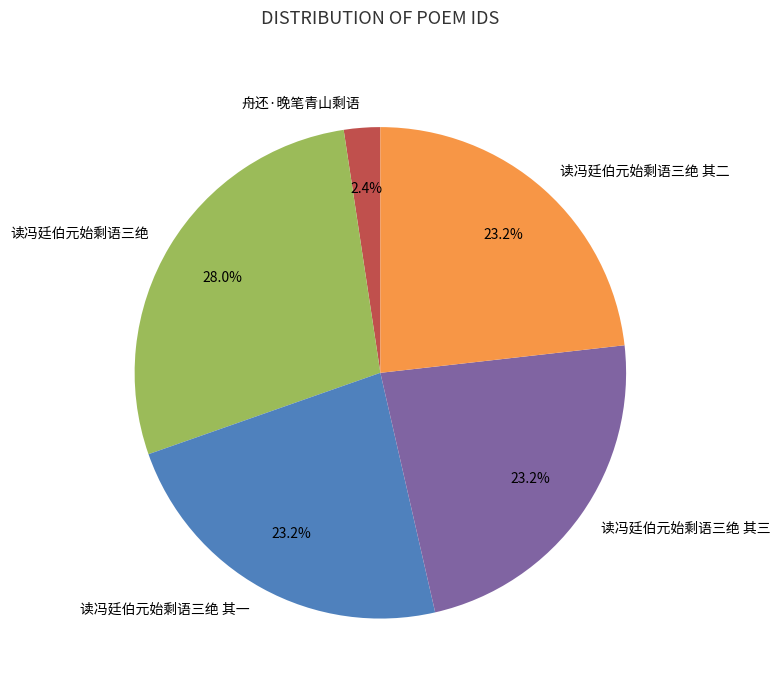

Does 读冯廷伯元始剩语三绝 account for over 50% of the chart?

No